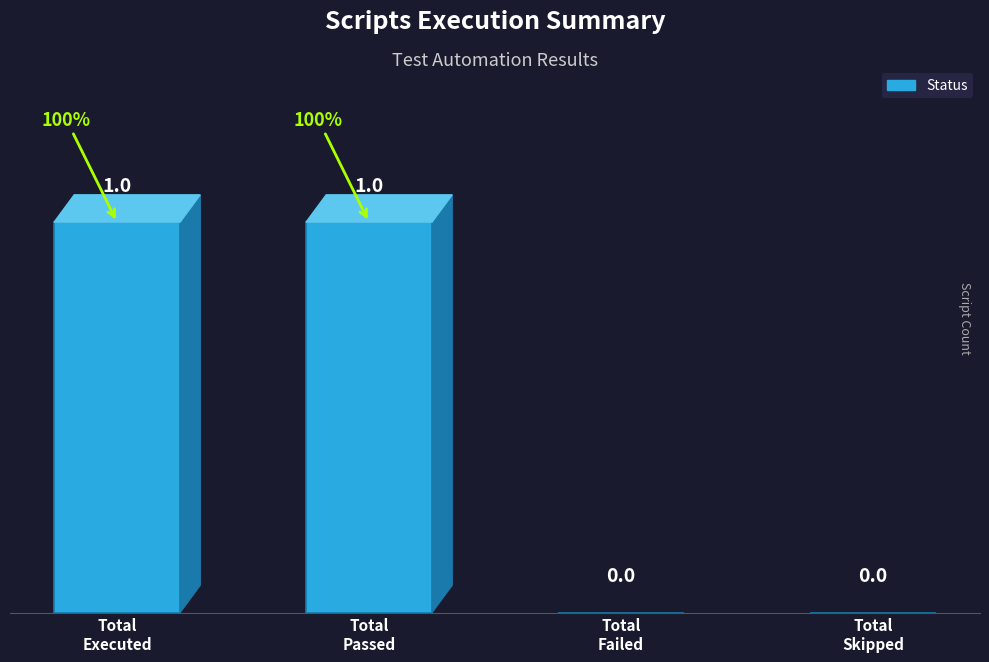

Reading left to right, extract all data points from this chart.

1	1	0	0